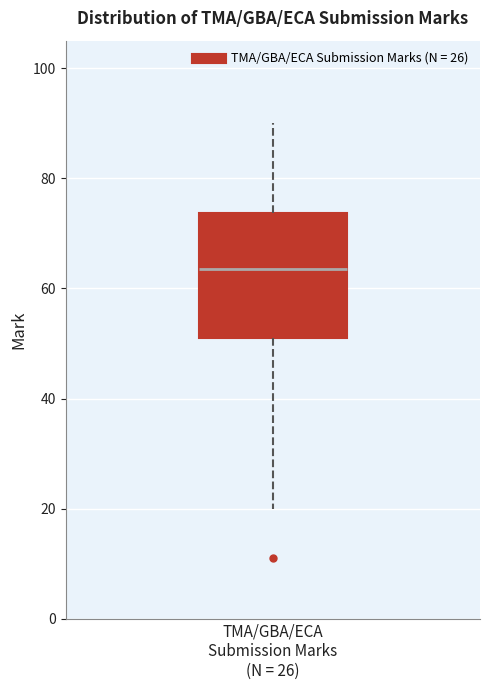

Transcribe this box plot: give where the median line is, the range the box spans, and where the two whiskers end, as read against the y-axis. The values are not printed on the chart, so give them approximately, as read against the axis.

median 64, box 52 to 74, whiskers 20 to 90